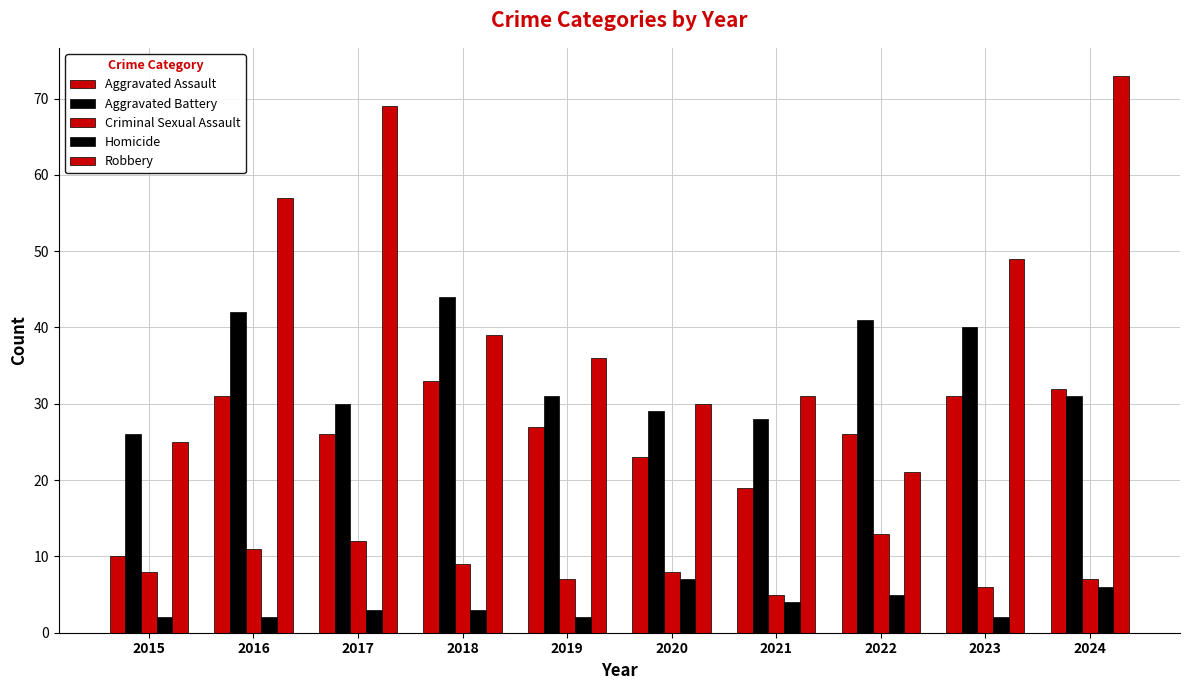

How many bars are there in total?

50